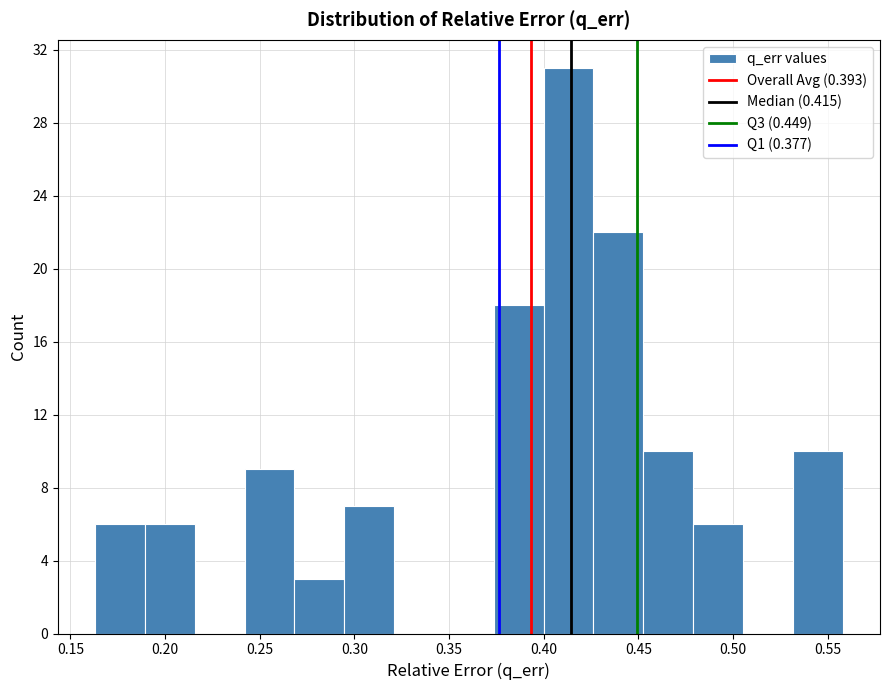

What is the height of the bar covering 0.455 to 0.480 on the x-axis? Neither the bar edges nor the heights are printed on the chart, so give them approximately, as read against the axes.

10